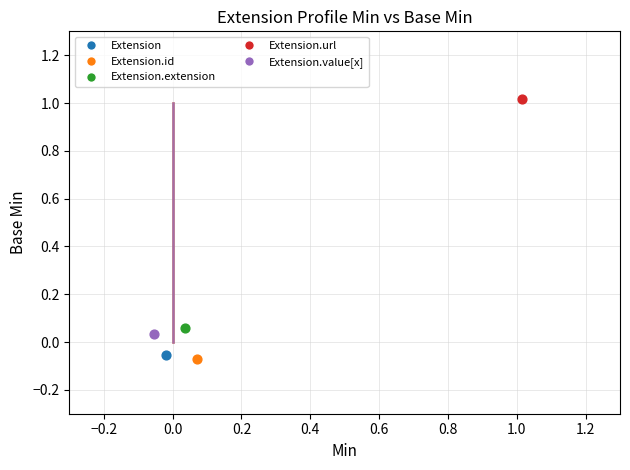

What are all the series names shown in the legend?

Extension, Extension.id, Extension.extension, Extension.url, Extension.value[x]